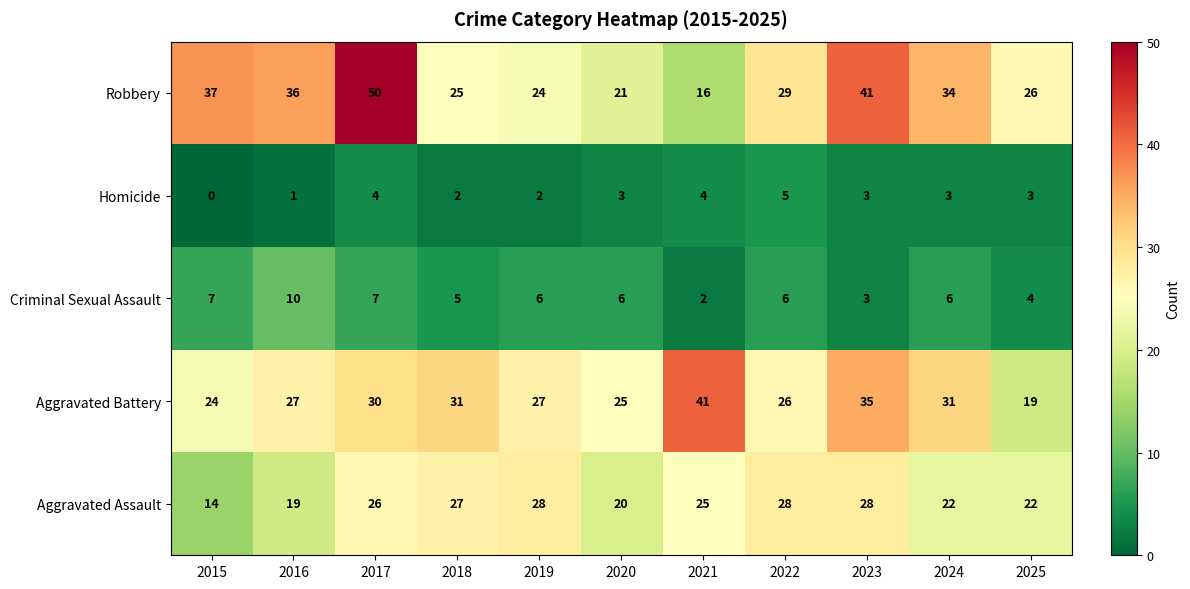

List the series in order of their peak value, lowest first.

Homicide, Criminal Sexual Assault, Aggravated Assault, Aggravated Battery, Robbery